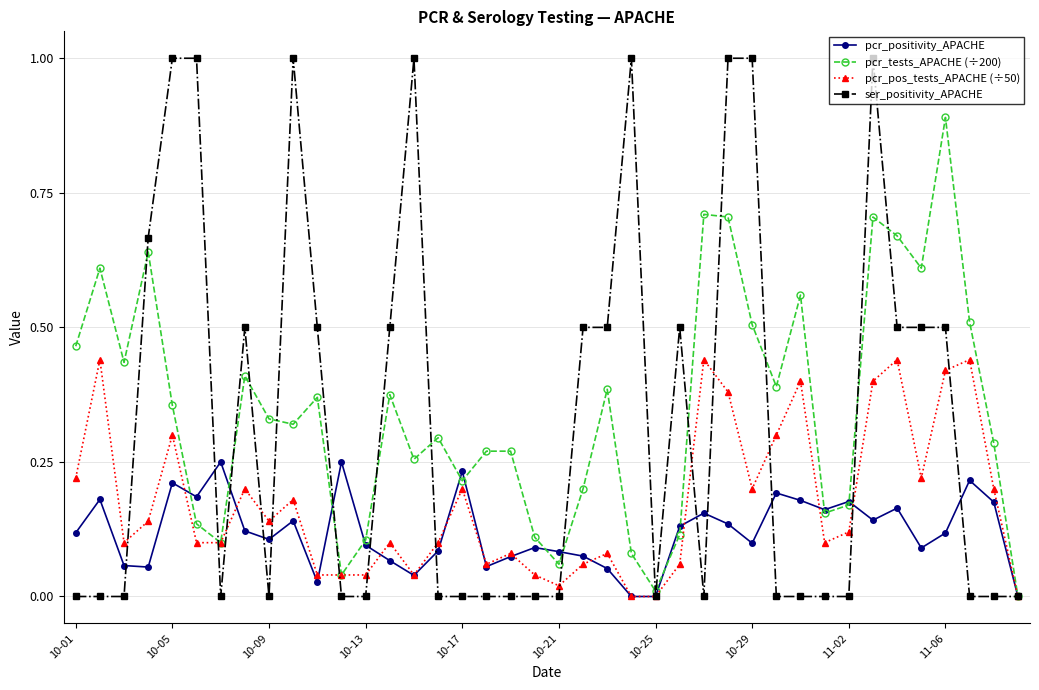

What is the maximum value shown in the chart?

1.0